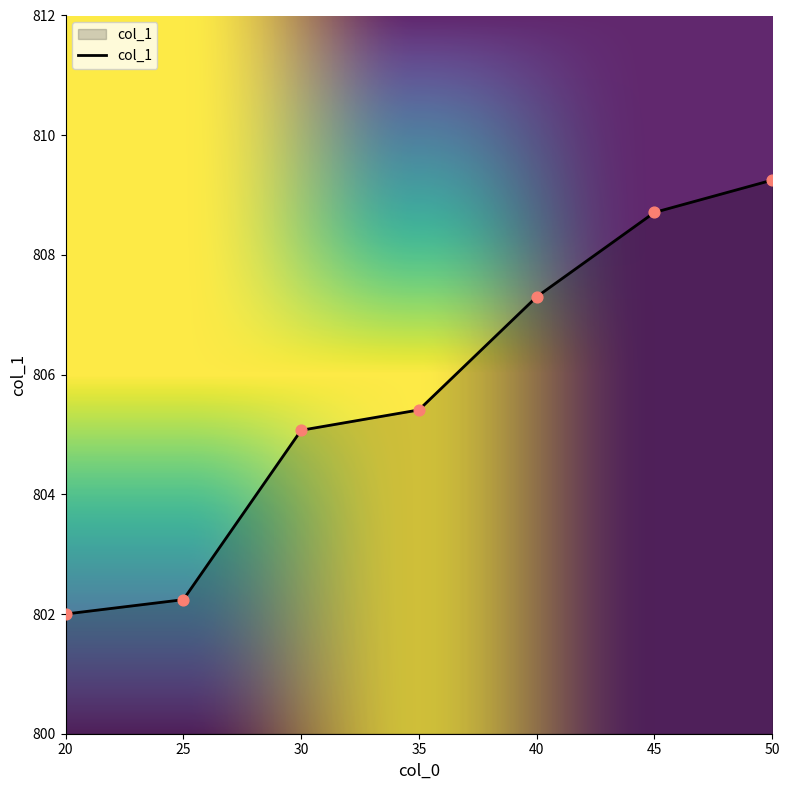

What is the change in value from 20 to 45?

+6.7